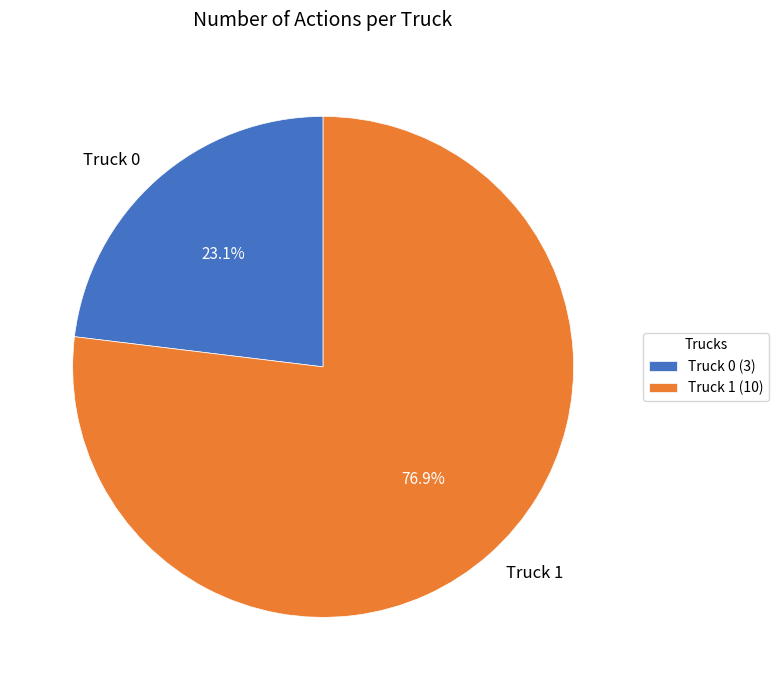

The Truck 1 slice represents 65% of the pie. True or false?

False